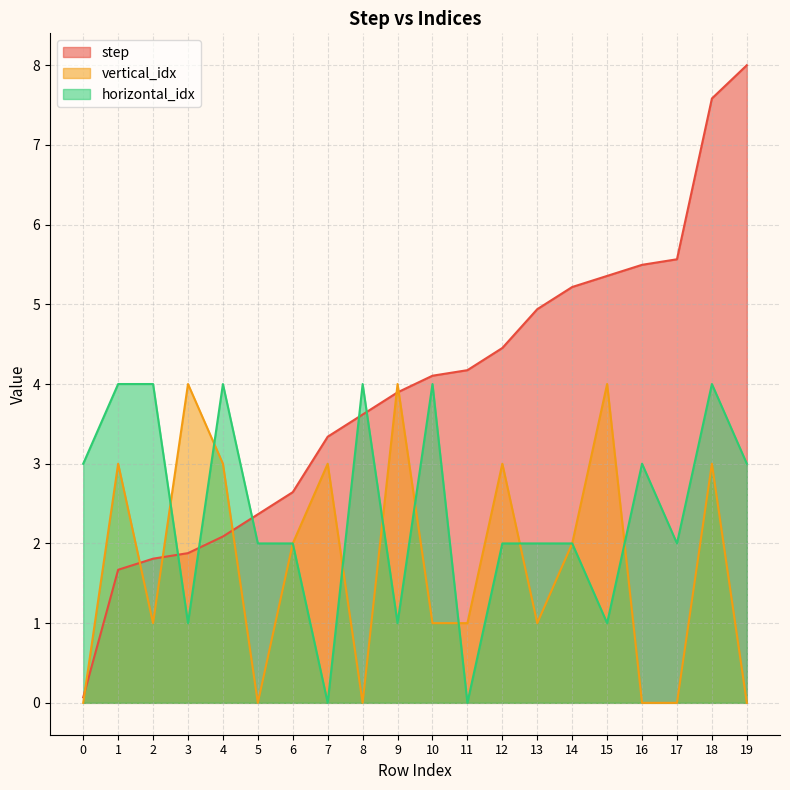

Count the horizontal_idx values in the range 2 to 4.

15